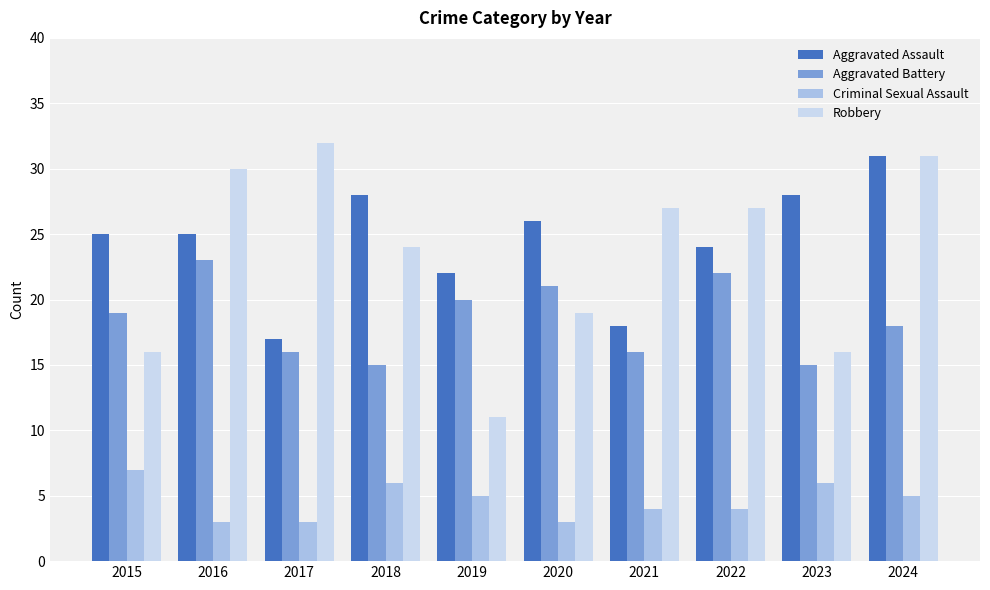

At which category does the chart reach its peak across all series?

2017